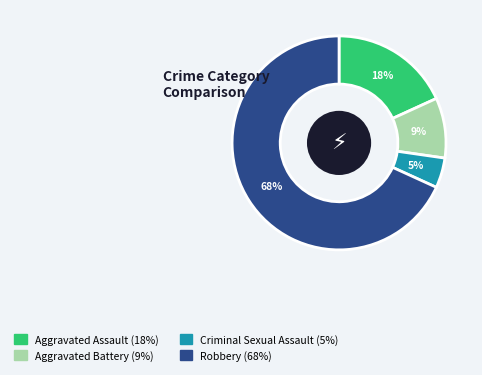

What percentage is the Criminal Sexual Assault slice, to the nearest percent?

5%